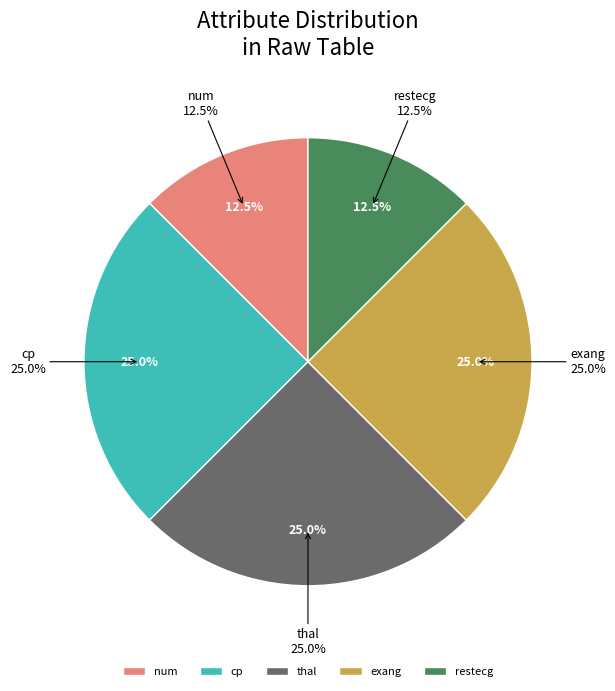

What is the total percentage of restecg and exang?

37.5%